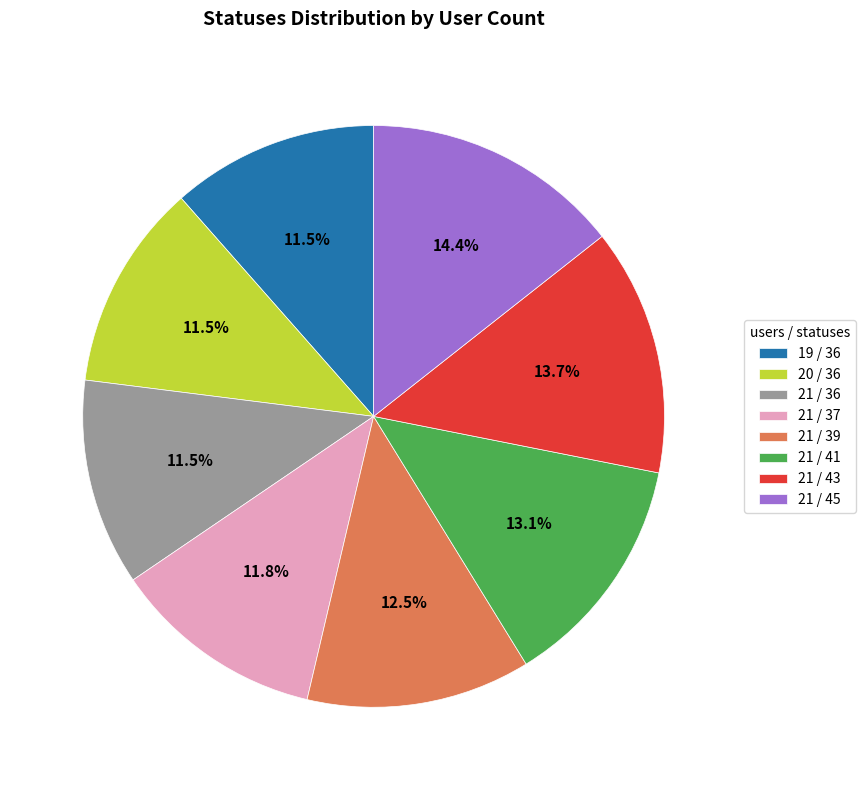

What percentage is NOT represented by 21 / 37?

88.2%